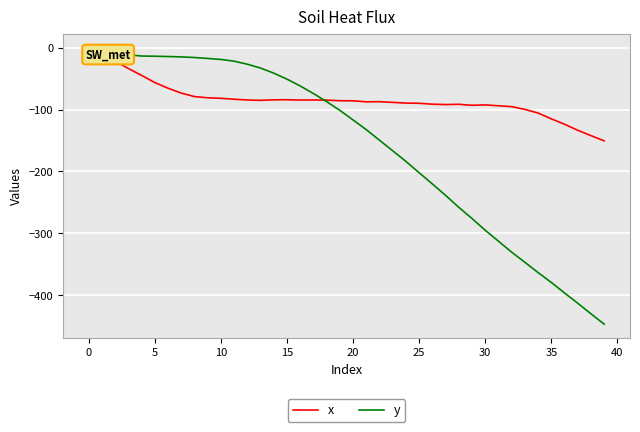

Rank the series by their average value, from highest to lowest.

x, y